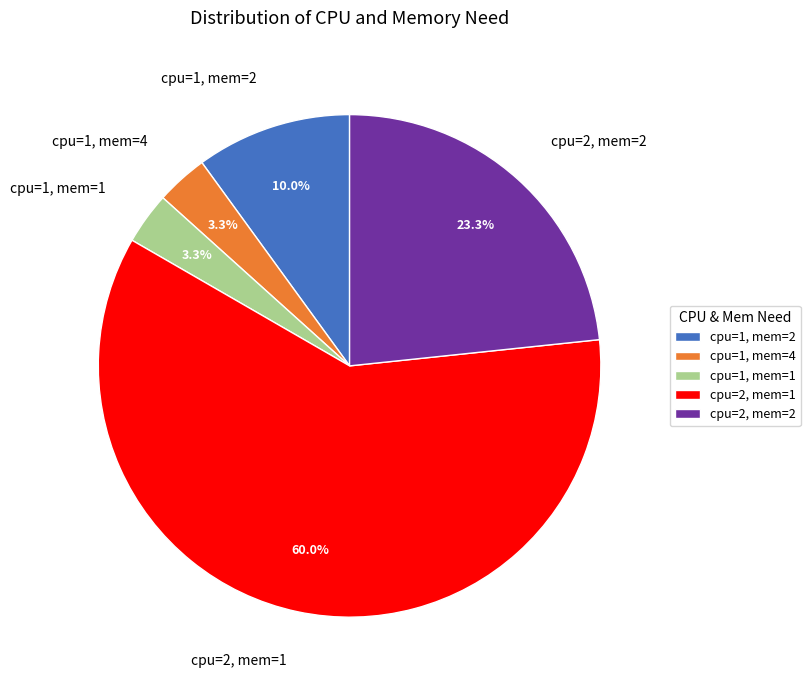

Is there any slice that represents more than half of the pie?

Yes